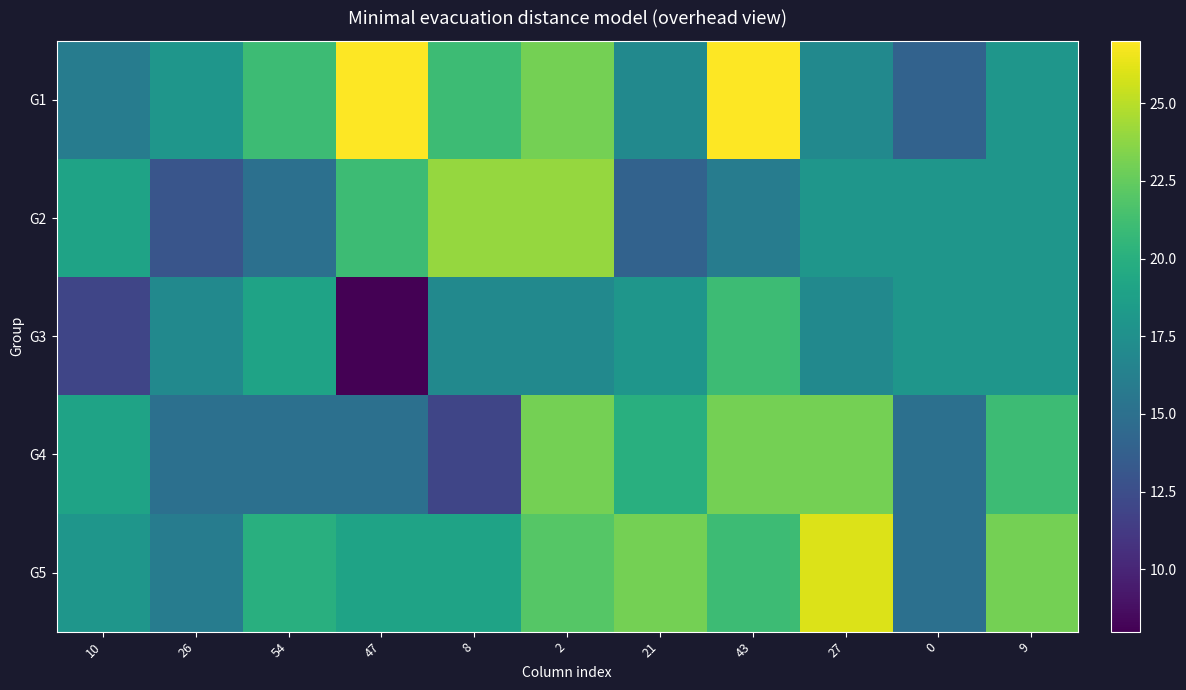

At how many categories does at least one series exceed 23?

5